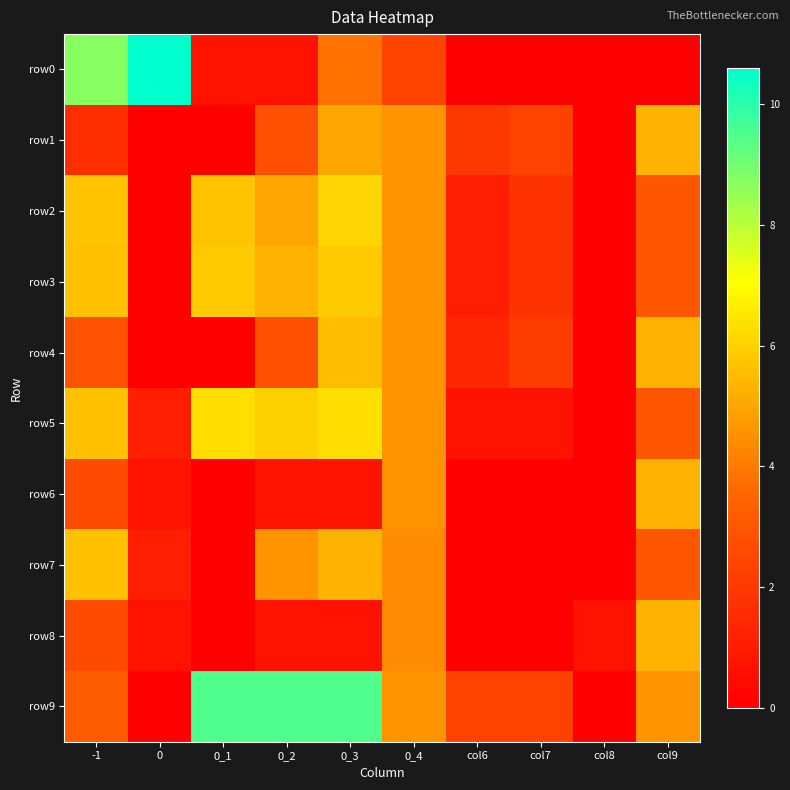

At which category is the sum across all series the highest?

0_3